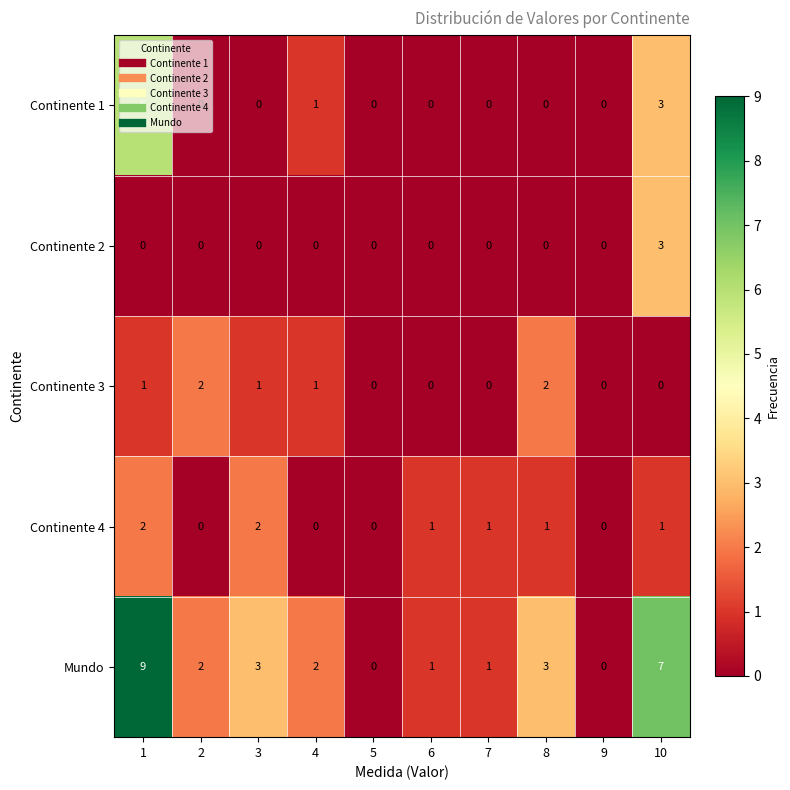

What is the total value across all series at 6?

2